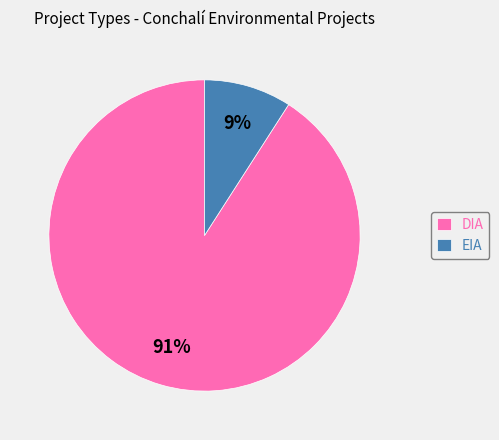

Which has a higher value, DIA or EIA?

DIA